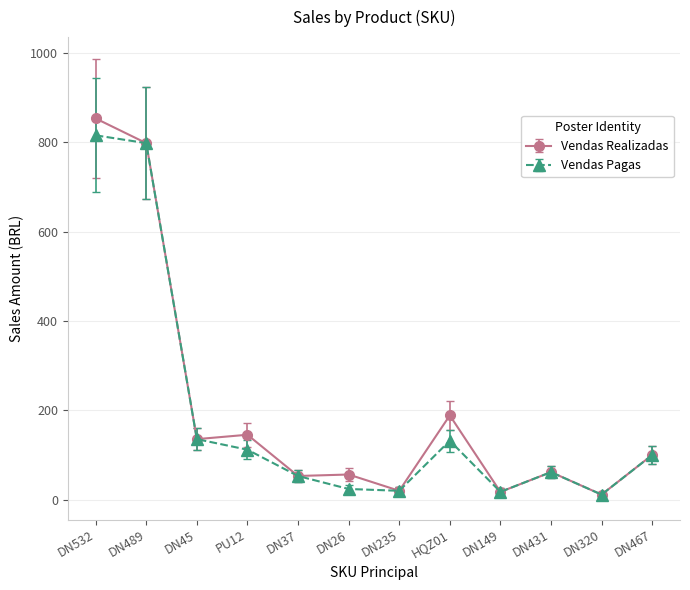

At which category is the sum across all series the highest?

DN532